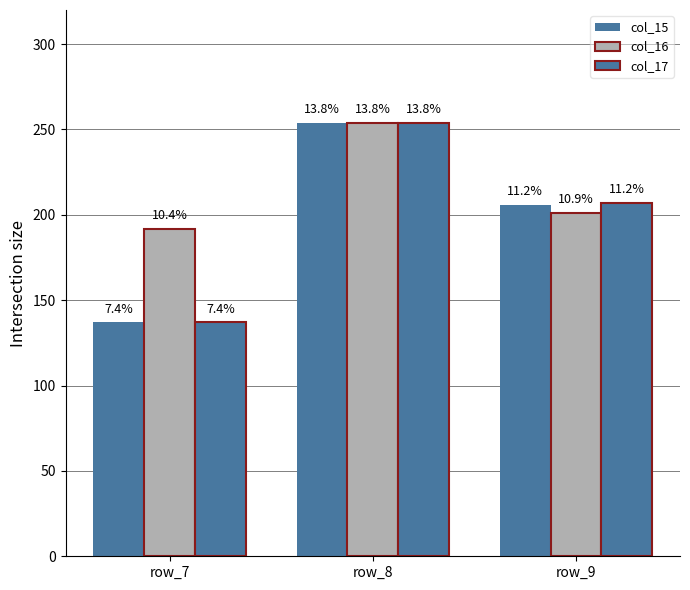

How many bars are there in each group?

3